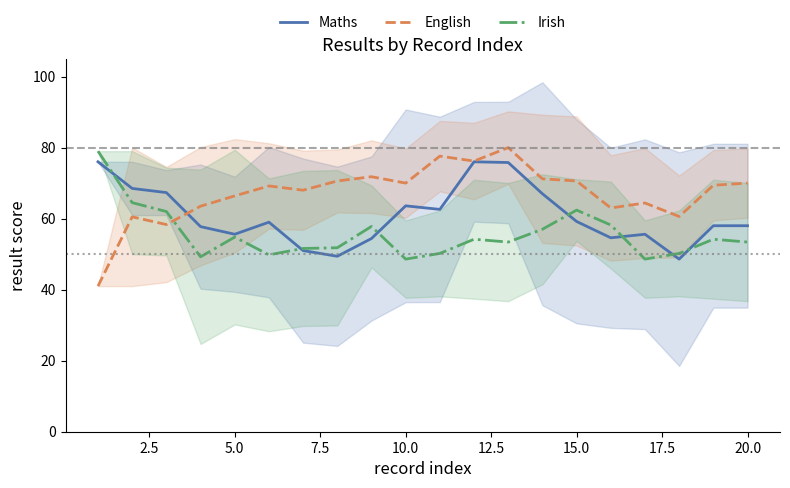

Is it true that English equals 119.1 at 15.0?

False